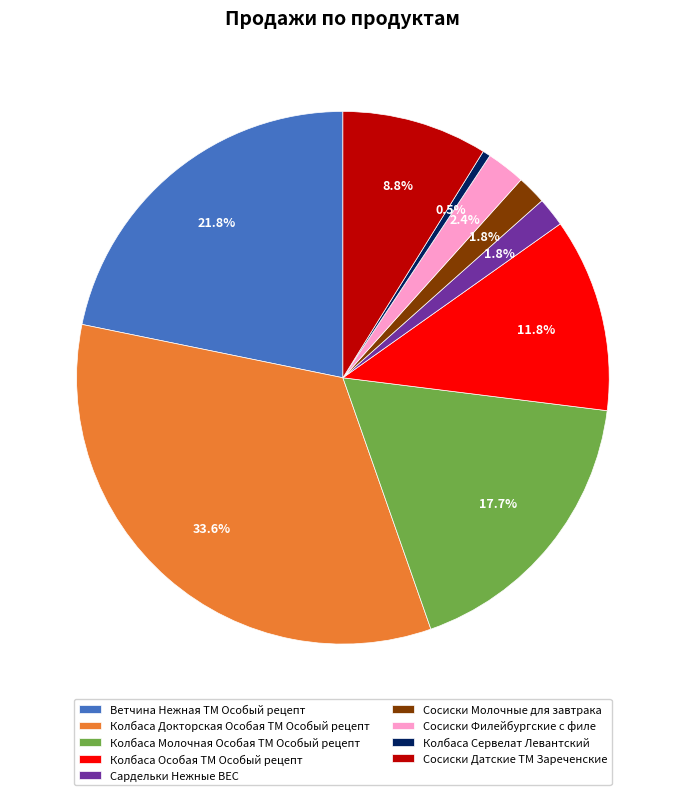

Count the number of slices in the pie.

9